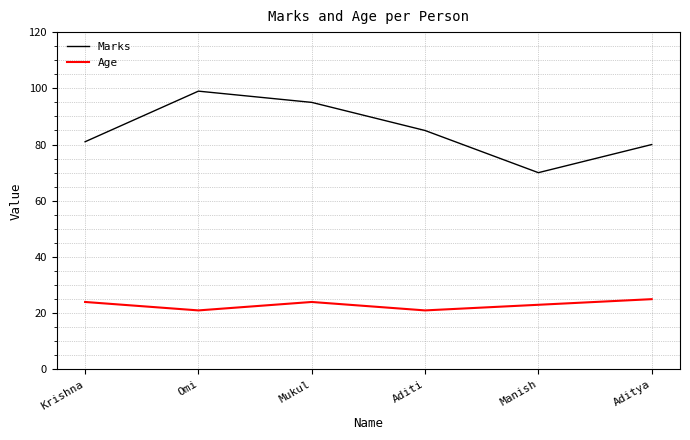

What is the difference between the maximum and second lowest values in the Age series?

4